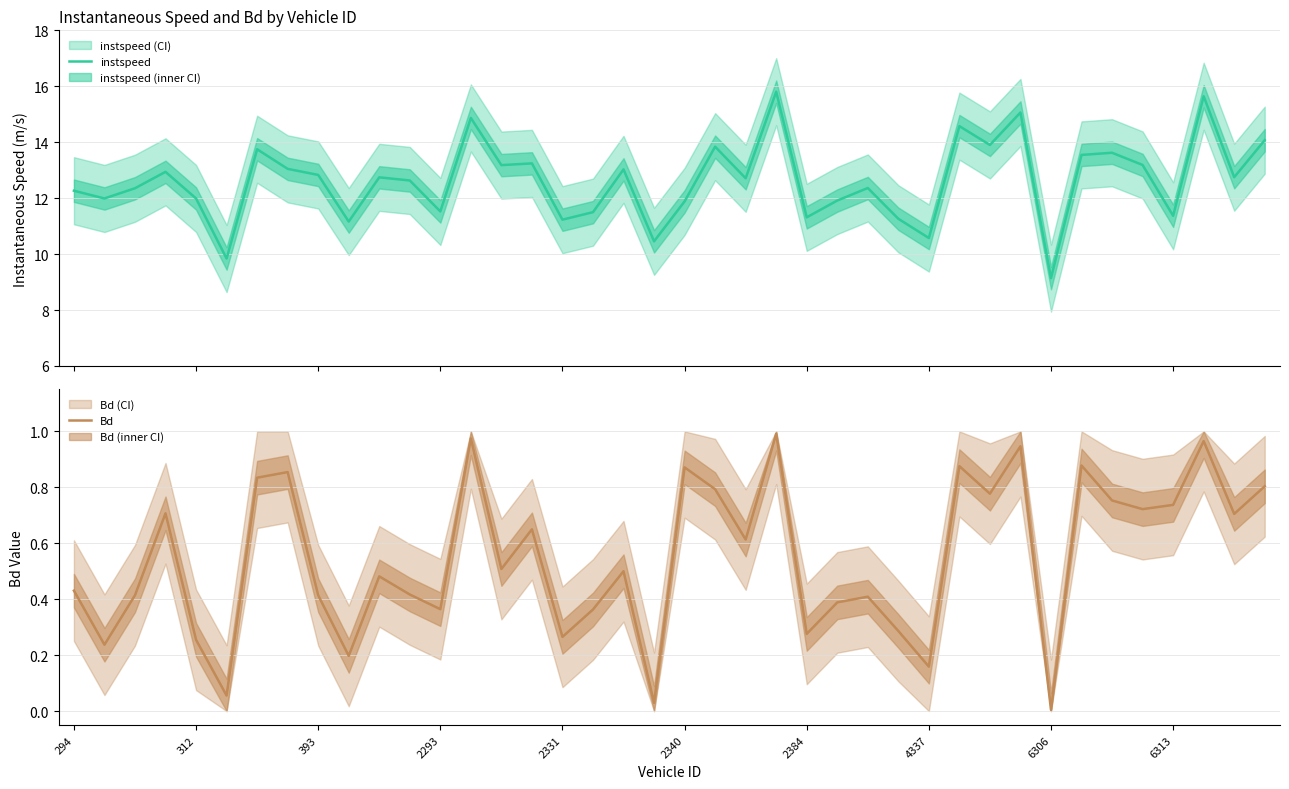

Which category has the lowest value in the Bd series?

6306